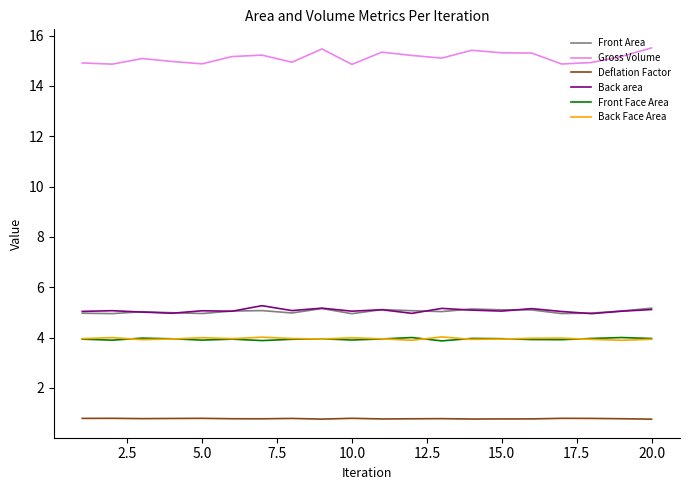

Which series has the largest range (max minus min)?

Gross Volume